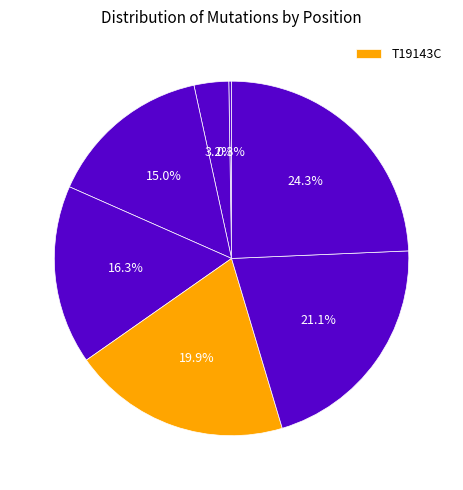

How many segments does this pie chart have?

7